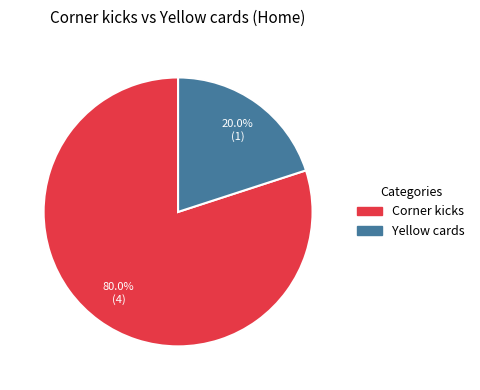

Does any single category account for the majority?

Yes